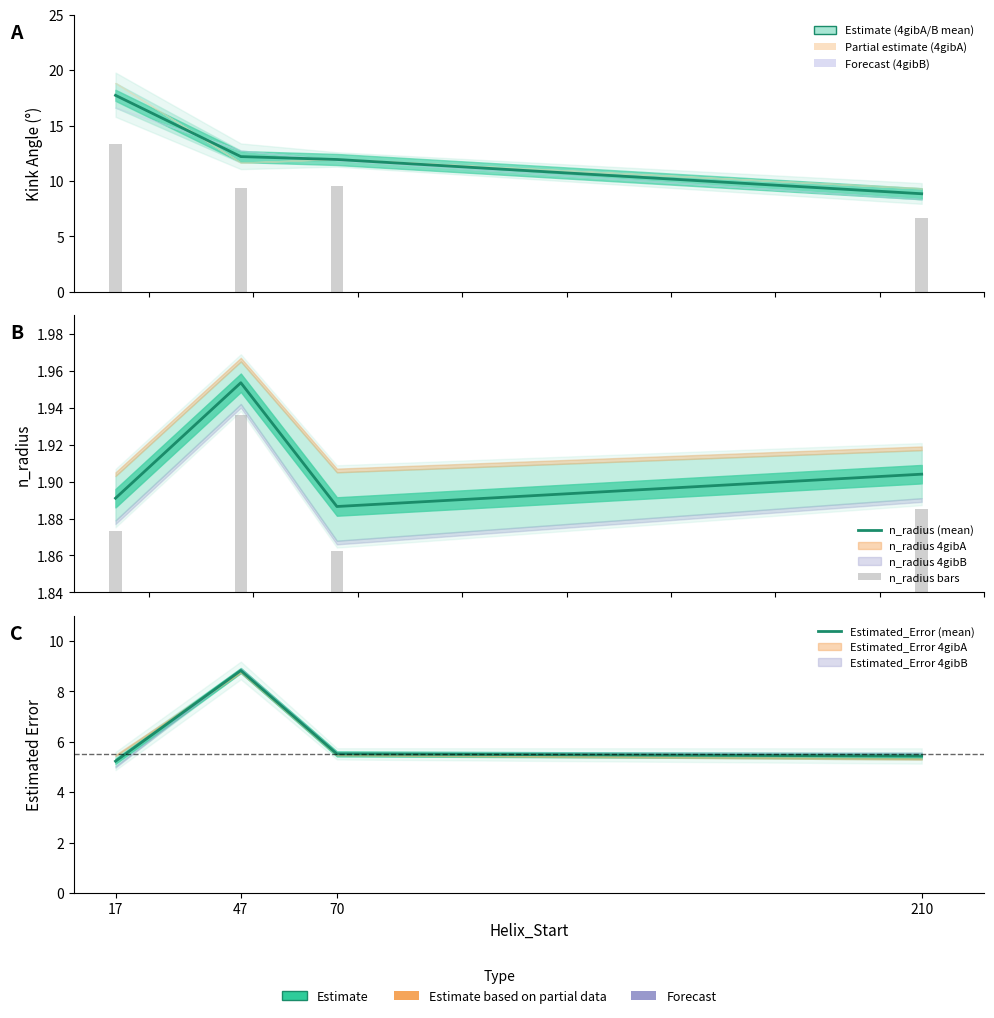

Is the value of 4gibA Kink_Angle at 17 greater than the value of Estimated_Error (mean) at 70?

Yes